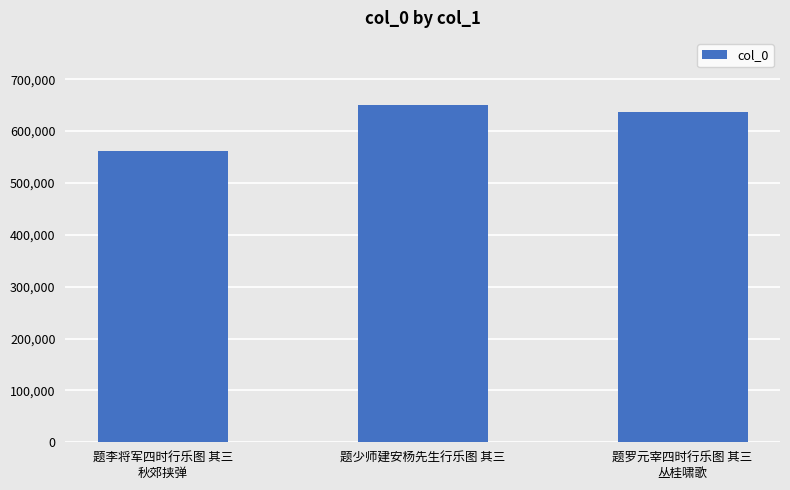

Is it true that the value at 题少师建安杨先生行乐图 其三 is 364595?

False